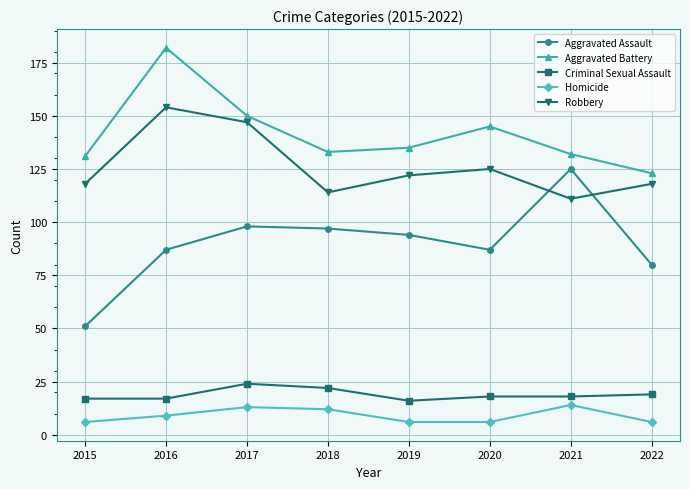

Reading left to right, list all the values displayed in this chart.

Aggravated Assault: 2015=51	2016=87	2017=98	2018=97	2019=94	2020=87	2021=125	2022=80
Aggravated Battery: 2015=131	2016=182	2017=150	2018=133	2019=135	2020=145	2021=132	2022=123
Criminal Sexual Assault: 2015=17	2016=17	2017=24	2018=22	2019=16	2020=18	2021=18	2022=19
Homicide: 2015=6	2016=9	2017=13	2018=12	2019=6	2020=6	2021=14	2022=6
Robbery: 2015=118	2016=154	2017=147	2018=114	2019=122	2020=125	2021=111	2022=118